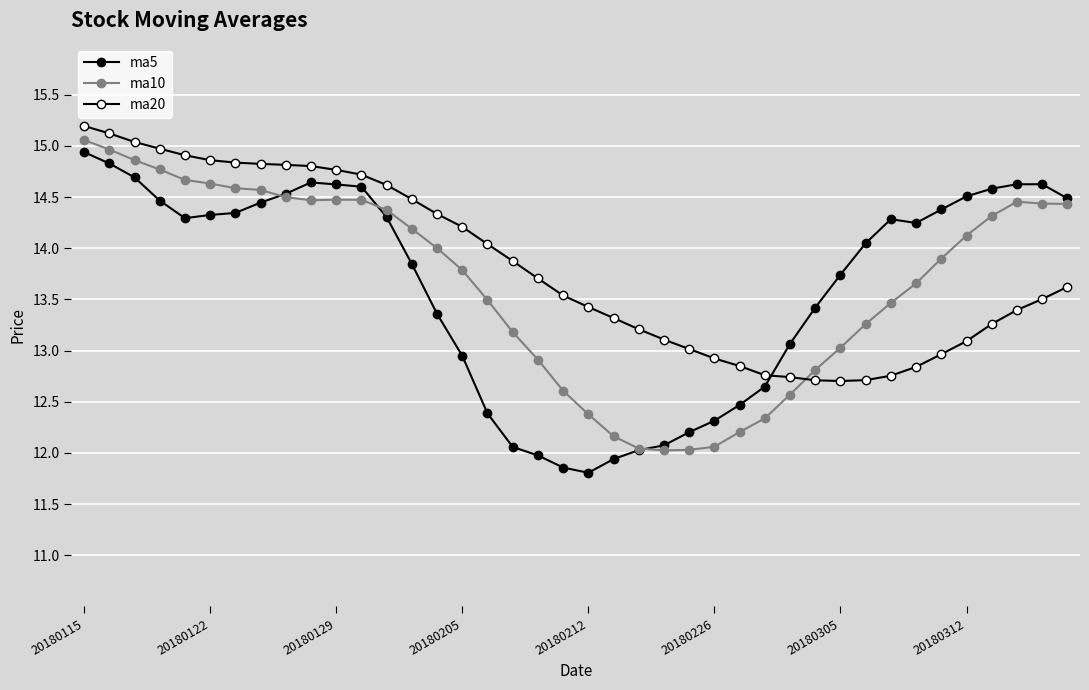

At which label does ma10 first exceed 14?

20180115